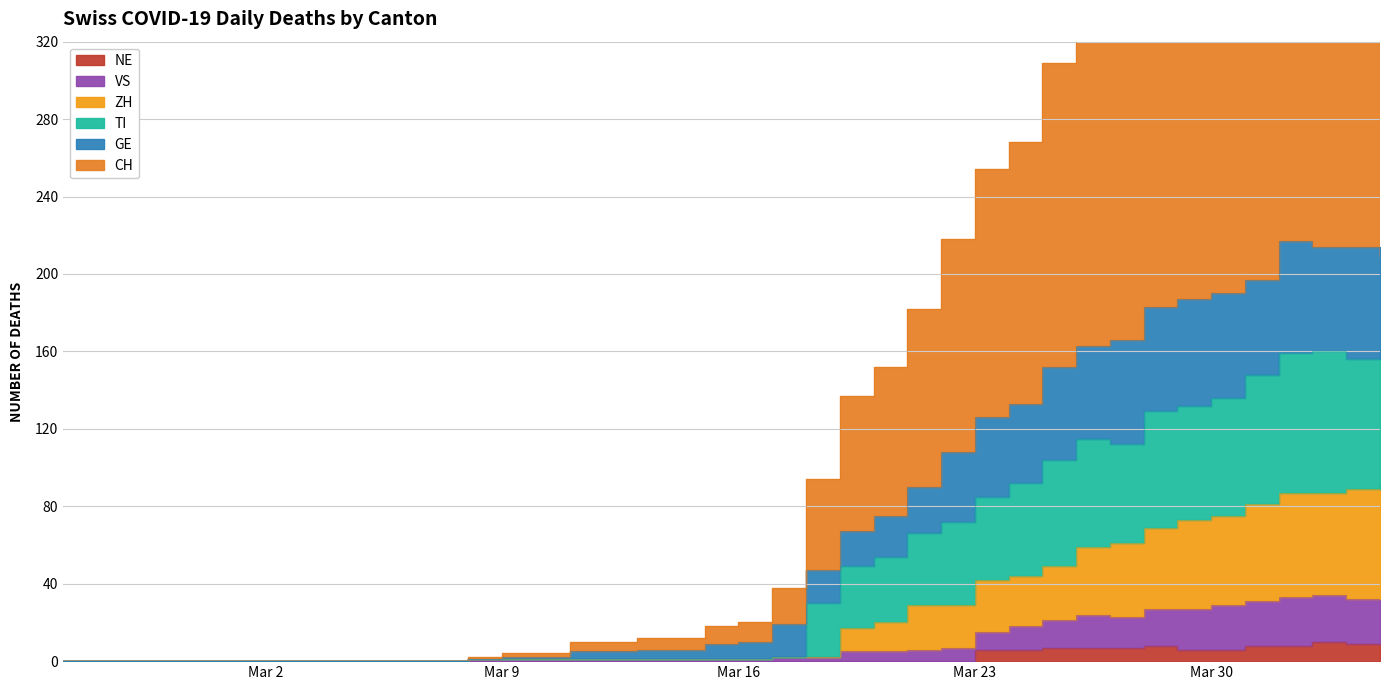

Is the value of VS at 2020-03-30 greater than the value of CH at 2020-03-11?

Yes